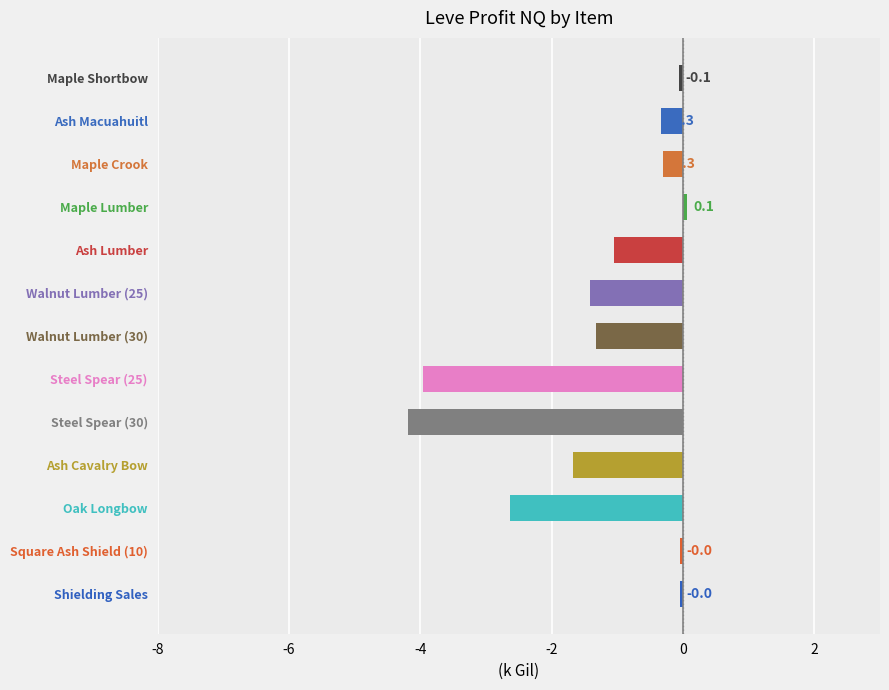

What is the change in value from Ash Lumber to Walnut Lumber (30)?

-0.3